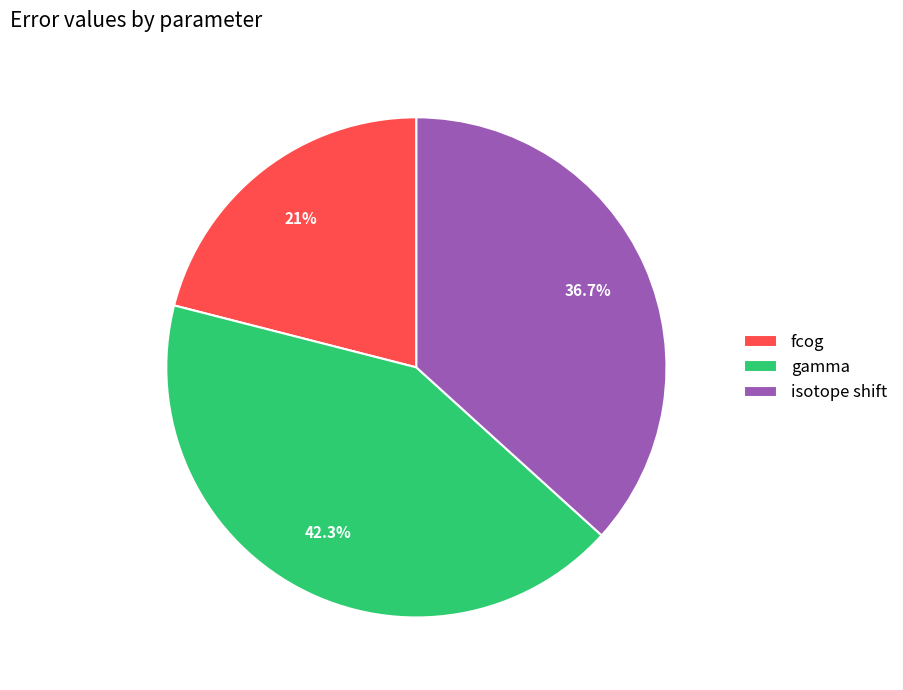

Is it true that fcog is 21% of the pie?

True